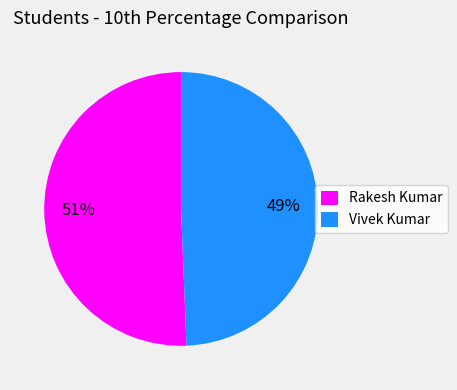

What is the largest slice in the pie chart?

Rakesh Kumar